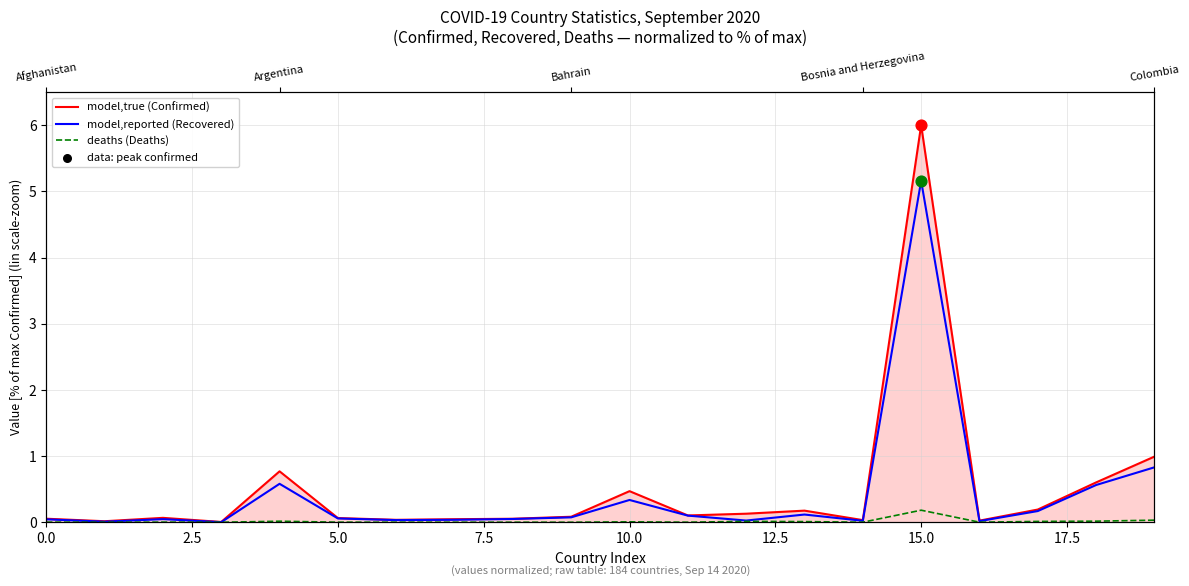

Is the value of model,true (Confirmed) at 17 greater than the value of model,reported (Recovered) at 10.0?

No